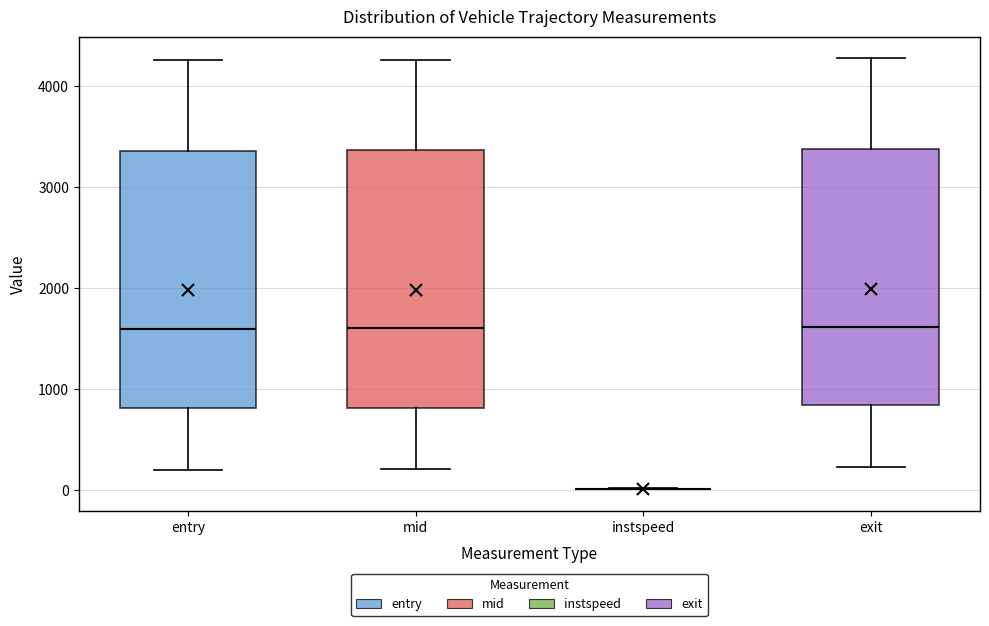

Reading left to right, read every box against the y-axis: the position of its median line, the range the box covers, and the ends of its whiskers. The values are not printed on the chart, so give them approximately, as read against the axis.

entry: median 1600, box 800 to 3400, whiskers 200 to 4300
mid: median 1600, box 800 to 3400, whiskers 200 to 4300
instspeed: box collapsed to a line at 0, whiskers 0 to 0
exit: median 1600, box 800 to 3400, whiskers 200 to 4300